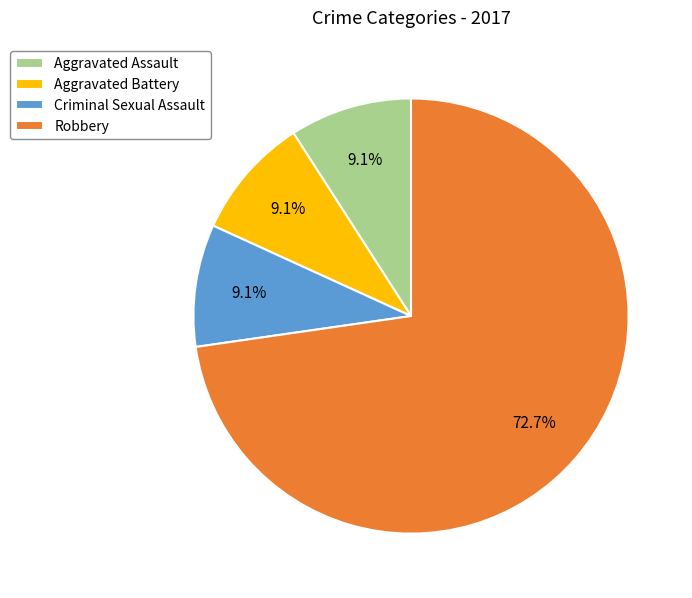

To the nearest percent, what is the average slice percentage?

25%